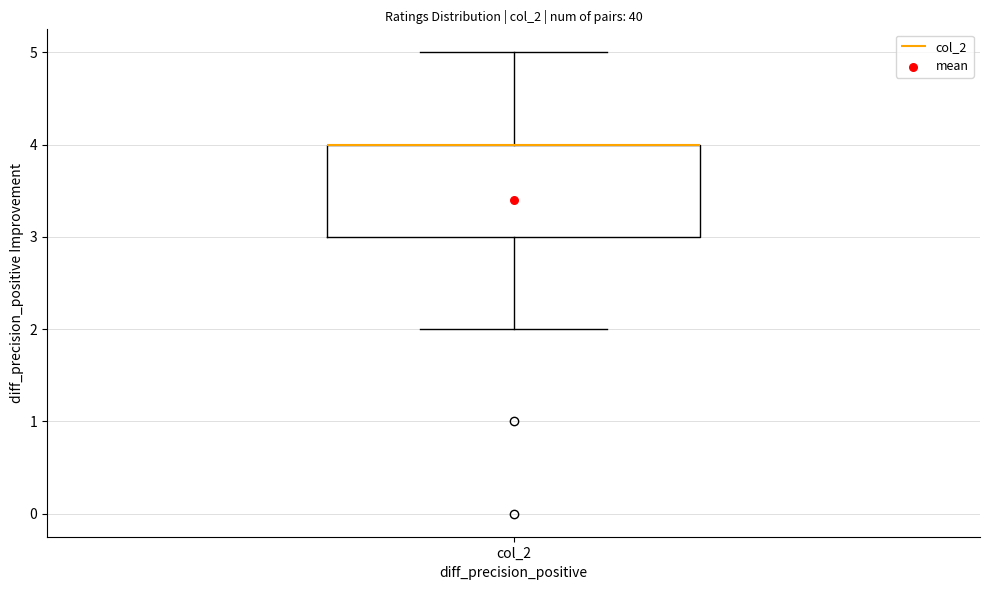

Where does the lower whisker of the box for col_2 end on the y-axis? The values are not printed on the chart, so give them approximately, as read against the axis.

2